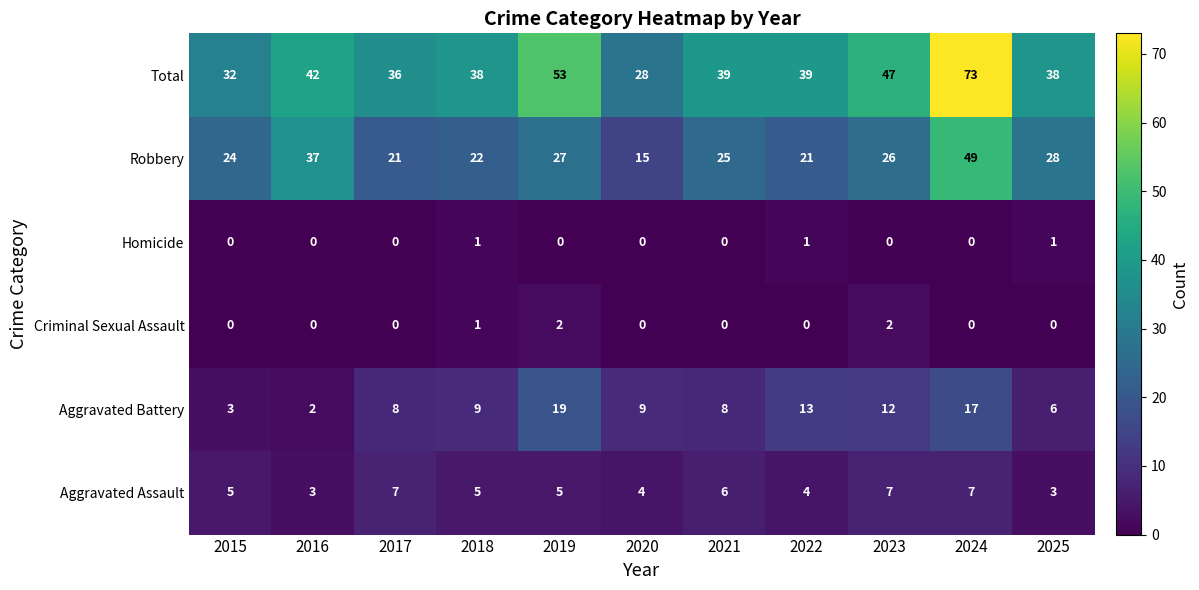

What is the sum of all Criminal Sexual Assault values?

5